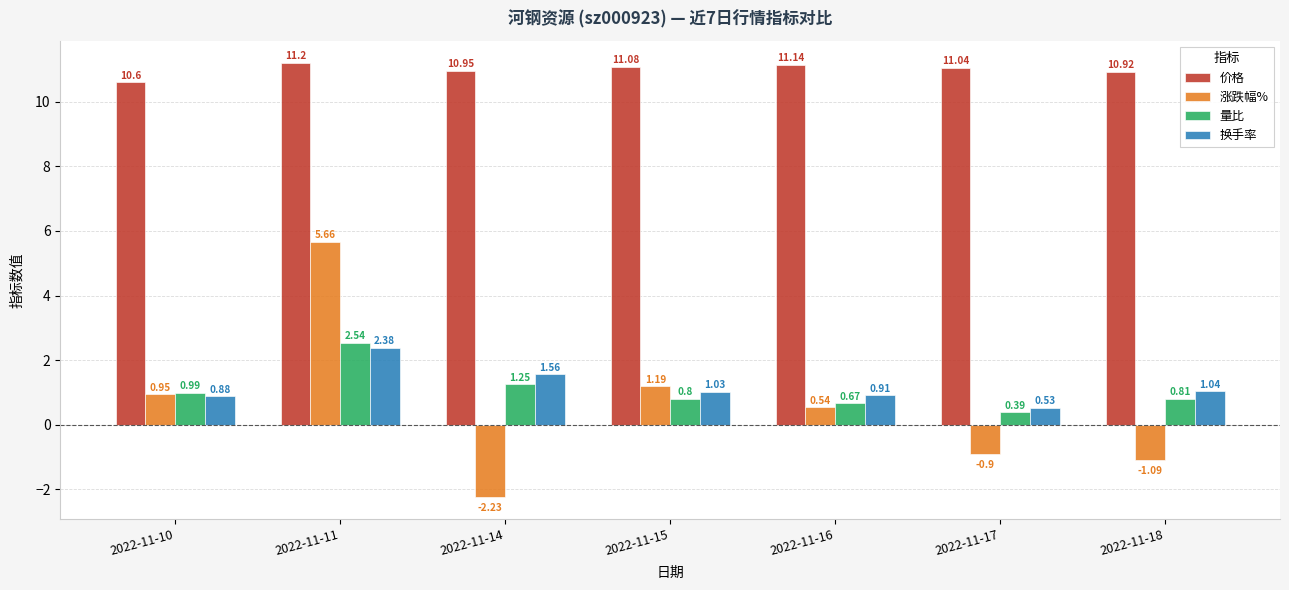

Does the chart contain stacked bars?

No